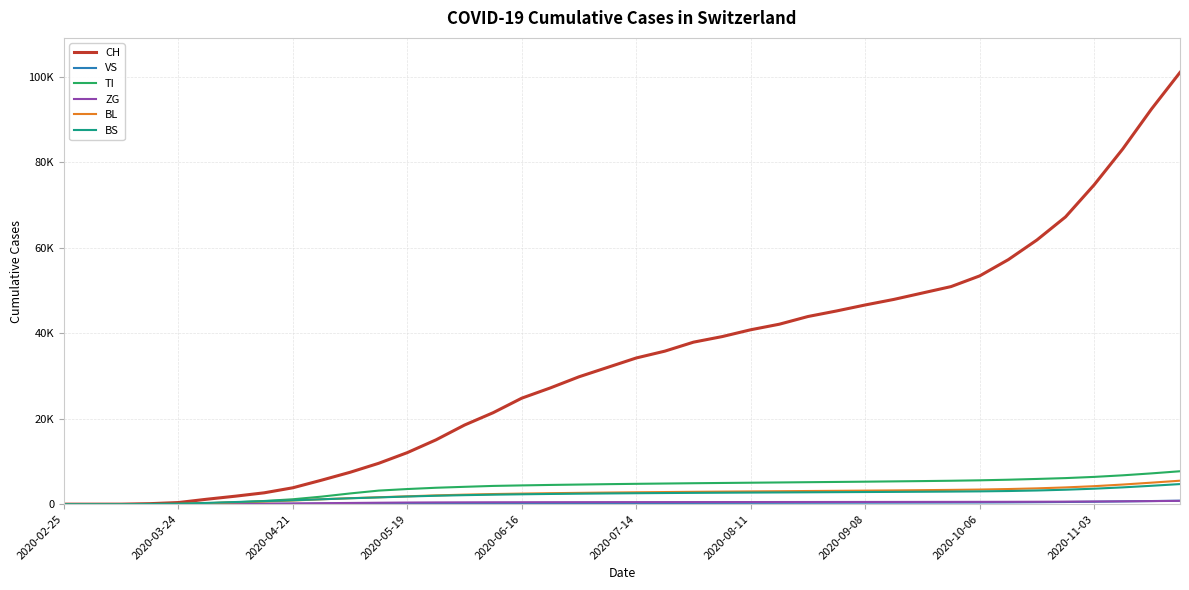

Reading left to right, list all the values displayed in this chart.

CH: 0	0	6	116	380	1160	1874	2658	3835	5607	7459	9561	12059	15038	18513	21400	24800	27200	29800	32000	34200	35800	37900	39200	40800	42100	43900	45200	46600	47900	49400	50900	53400	57200	61800	67200	74700	83100	92400	101000
VS: 0	0	0	1	18	39	56	74	96	116	140	165	191	210	226	241	249	259	265	272	278	283	290	298	306	315	324	335	345	356	368	380	395	419	458	509	575	652	730	810
TI: 0	0	0	62	80	202	439	741	1145	1764	2509	3175	3540	3840	4060	4270	4390	4500	4590	4680	4760	4830	4900	4960	5020	5080	5140	5200	5260	5330	5400	5480	5580	5720	5900	6100	6380	6750	7200	7700
ZG: 0	0	0	0	12	39	71	116	163	227	285	338	384	412	430	446	456	465	472	479	483	487	491	494	498	503	508	514	519	524	531	536	543	553	568	590	622	667	718	775
BL: 0	0	2	13	40	242	429	617	852	1144	1394	1614	1836	2056	2228	2368	2476	2570	2645	2715	2780	2835	2890	2938	2985	3030	3078	3124	3172	3220	3278	3342	3420	3540	3700	3920	4210	4590	5030	5490
BS: 0	0	0	25	105	292	502	710	913	1142	1376	1580	1788	1968	2108	2220	2310	2388	2452	2510	2561	2605	2645	2679	2714	2746	2778	2809	2840	2872	2907	2945	2995	3075	3200	3380	3620	3930	4300	4700